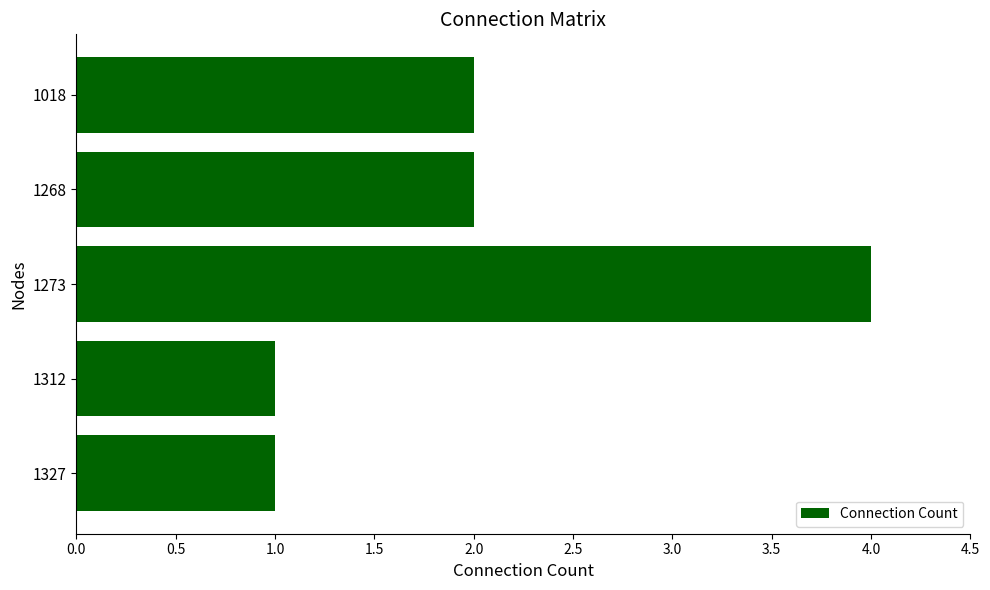

Reading bottom to top, transcribe all the data shown in this chart.

1	1	4	2	2